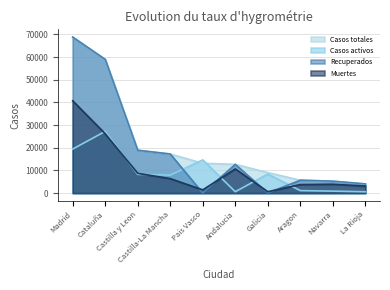

Where does the Casos activos series first go above 8267?

Madrid